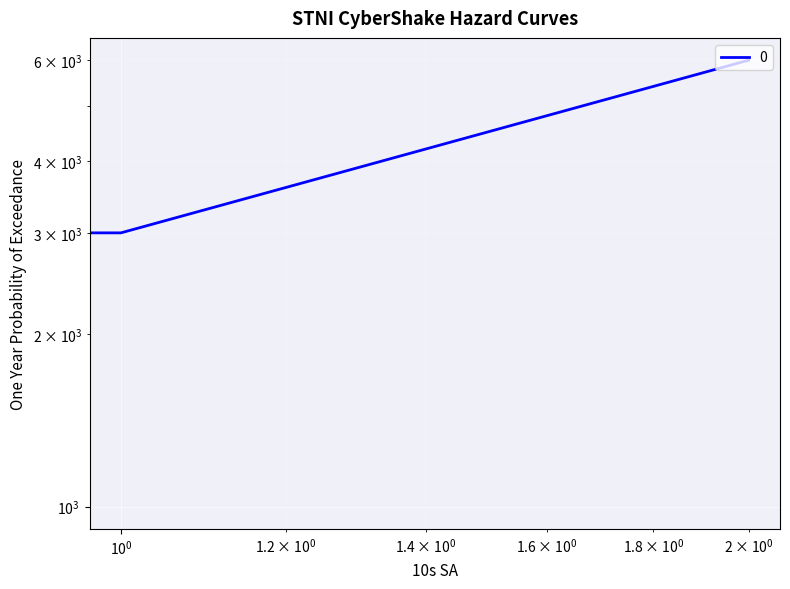

Which has a higher value, 2 or 0?

2